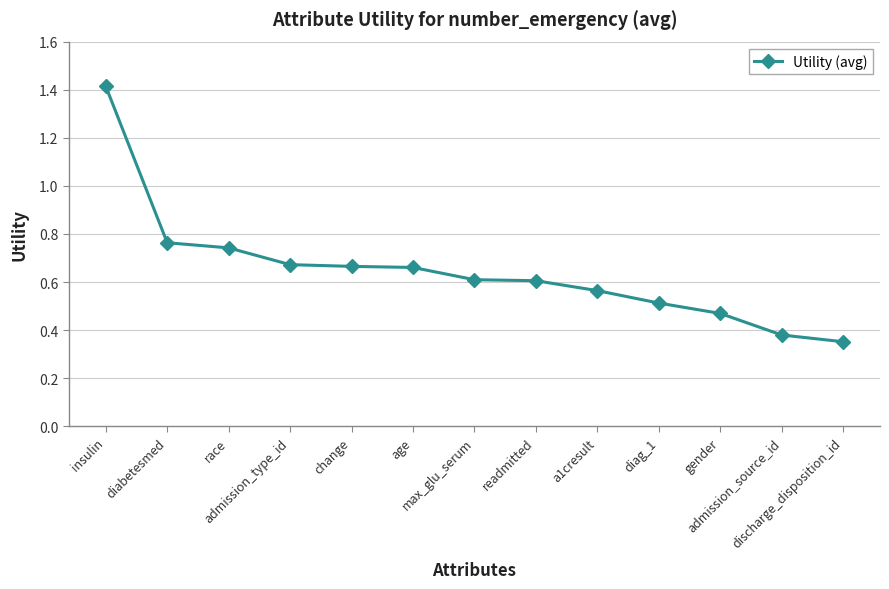

How many values are between 0 and 1?

12